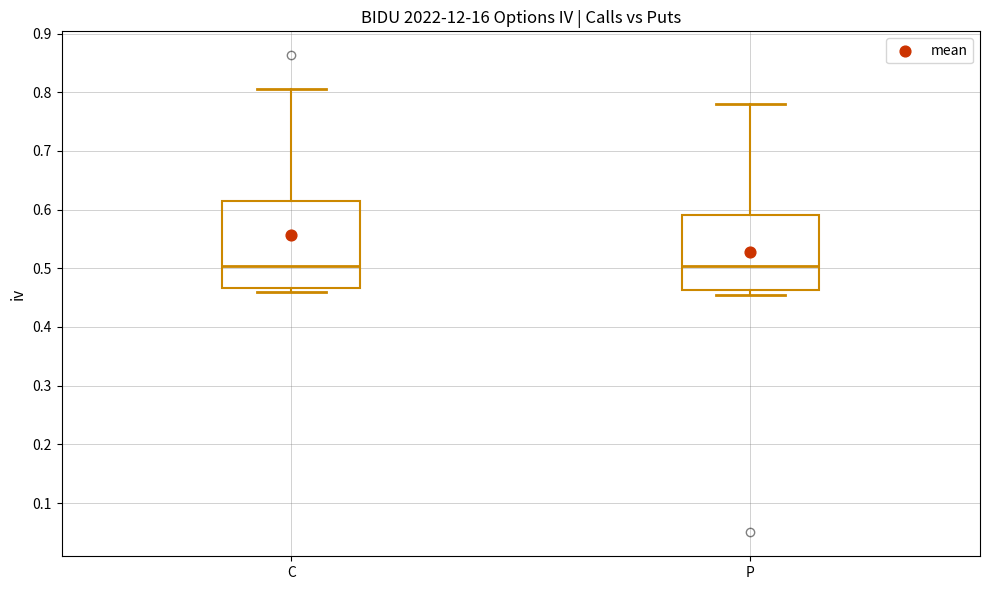

Reading left to right, read every box against the y-axis: the position of its median line, the range the box covers, and the ends of its whiskers. The values are not printed on the chart, so give them approximately, as read against the axis.

C: median 0.50, box 0.47 to 0.61, whiskers 0.46 to 0.81
P: median 0.50, box 0.46 to 0.59, whiskers 0.45 to 0.78